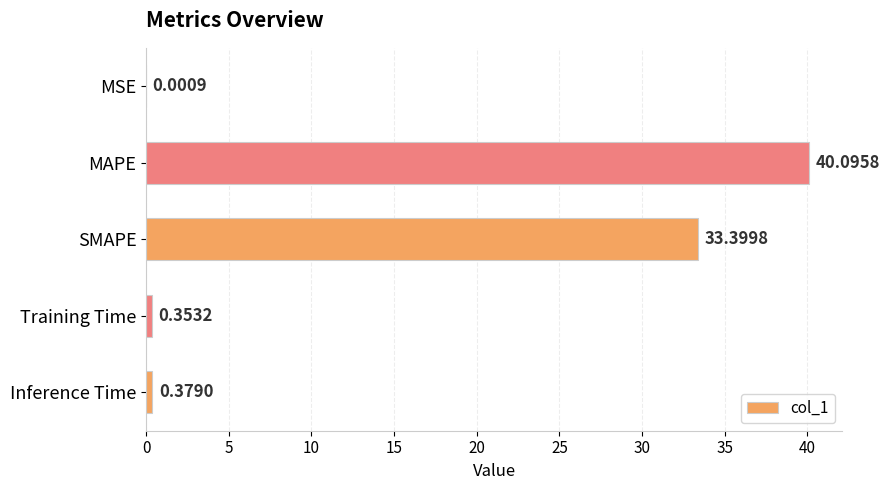

What is the change in value from MSE to SMAPE?

+33.4